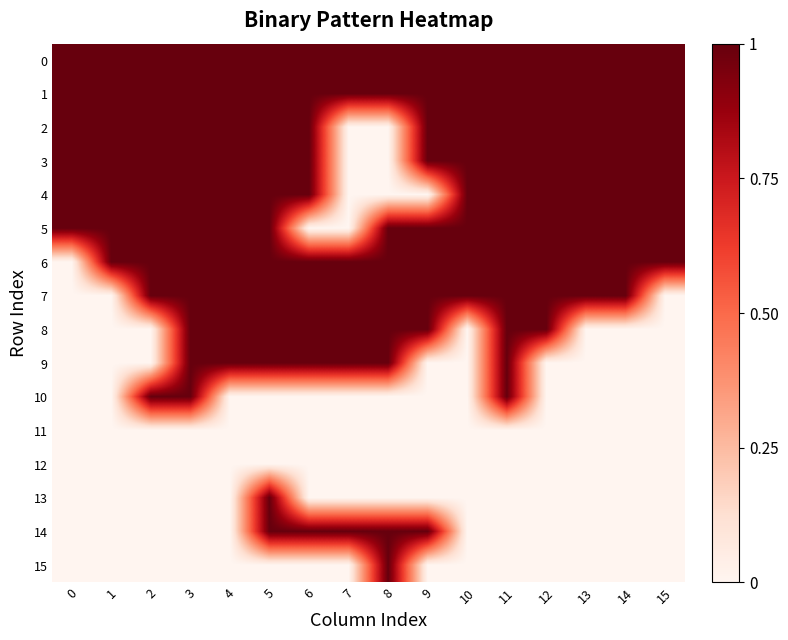

What is the maximum value shown in the chart?

1